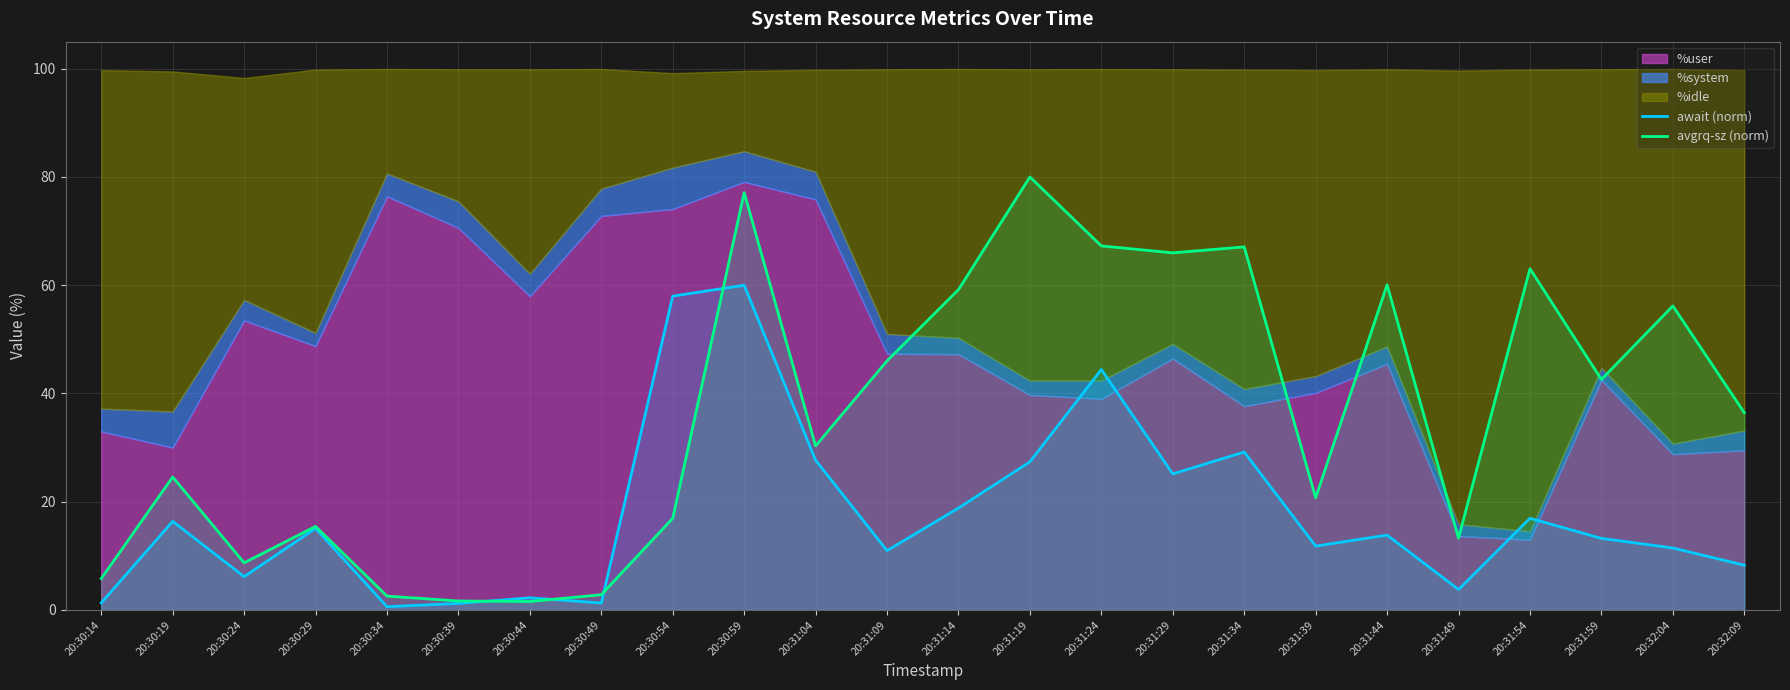

What is the sum of the await (norm) values at 20:30:44 and 20:31:39?

14.1